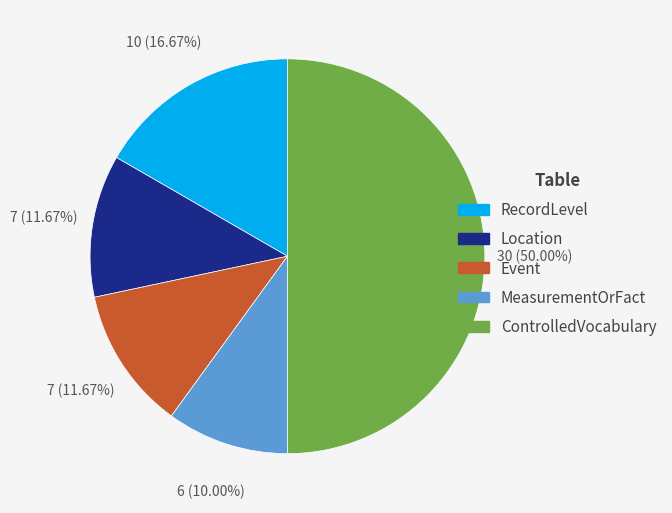

Count the number of slices in the pie.

5